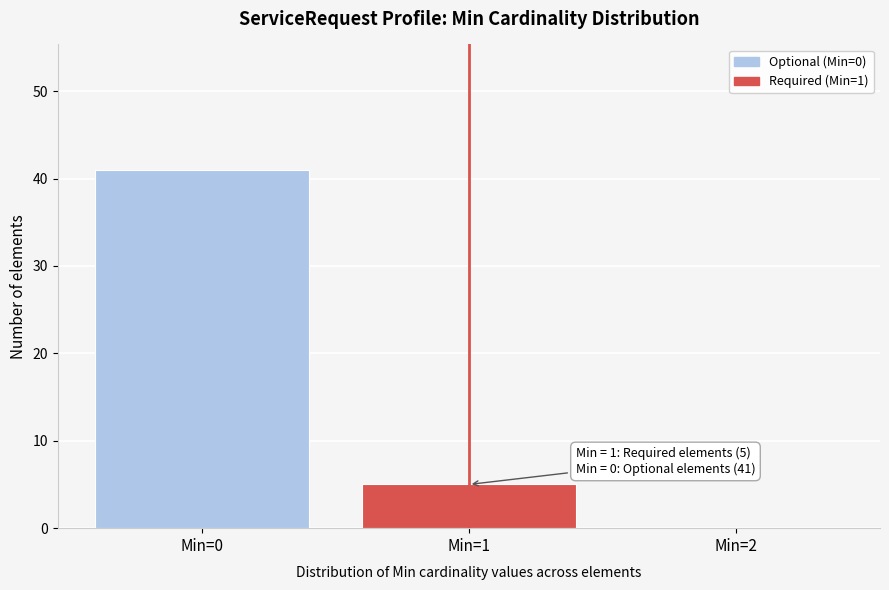

Reading left to right, list all the values displayed in this chart.

Min=0=41	Min=1=5	Min=2=0